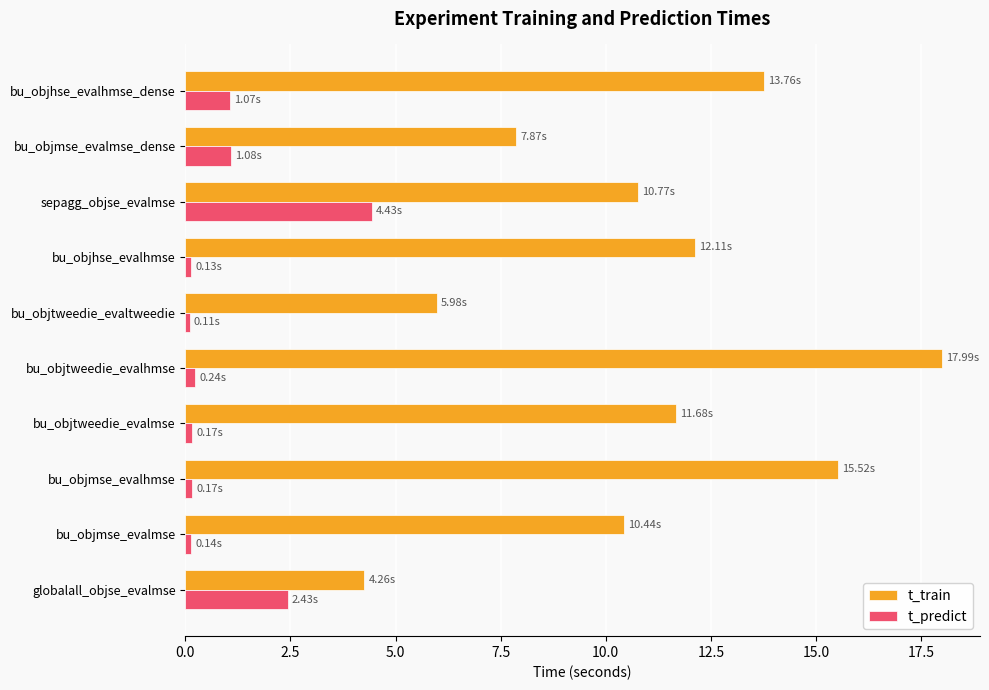

How many data points in t_train are less than 11?

5